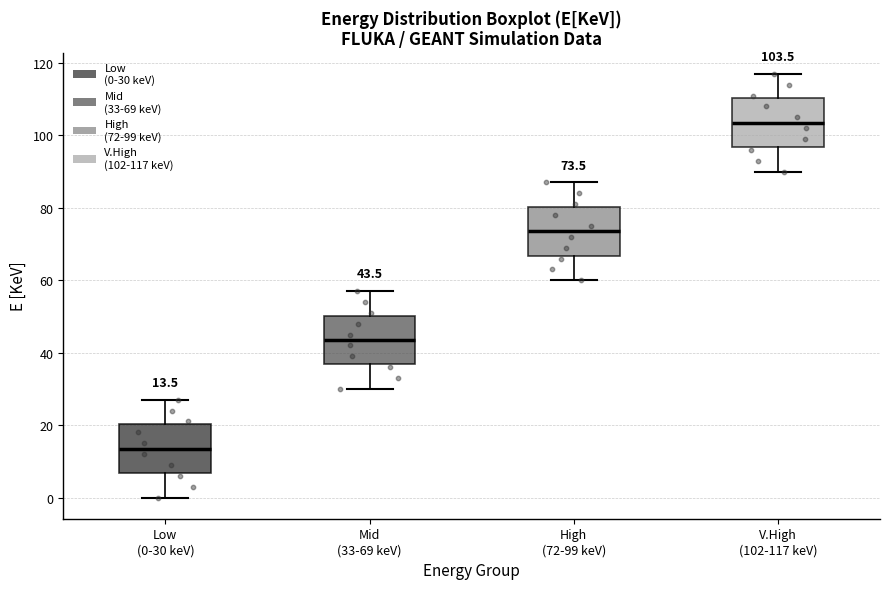

Which box's median line is the lowest?

Low (0-30 keV)